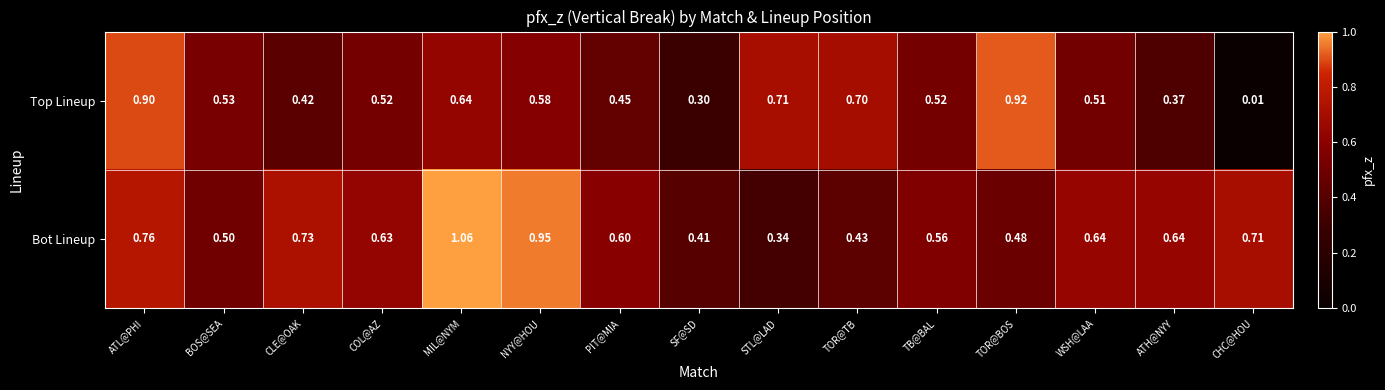

At which label does Bot Lineup reach its peak?

MIL@NYM